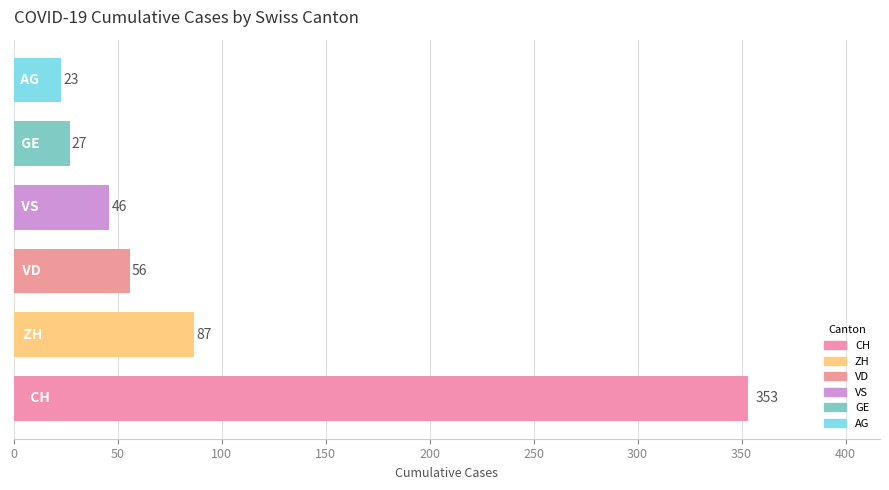

What is the difference between the maximum and minimum values?

330